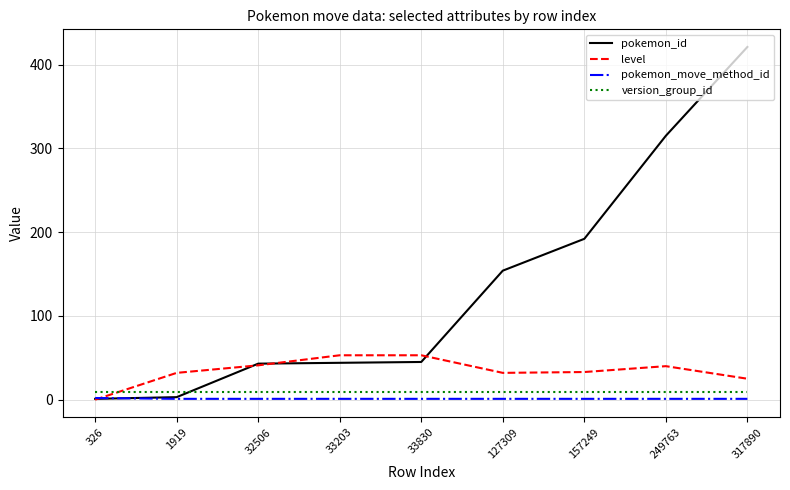

Between 32506 and 317890, which series saw the biggest shift?

pokemon_id